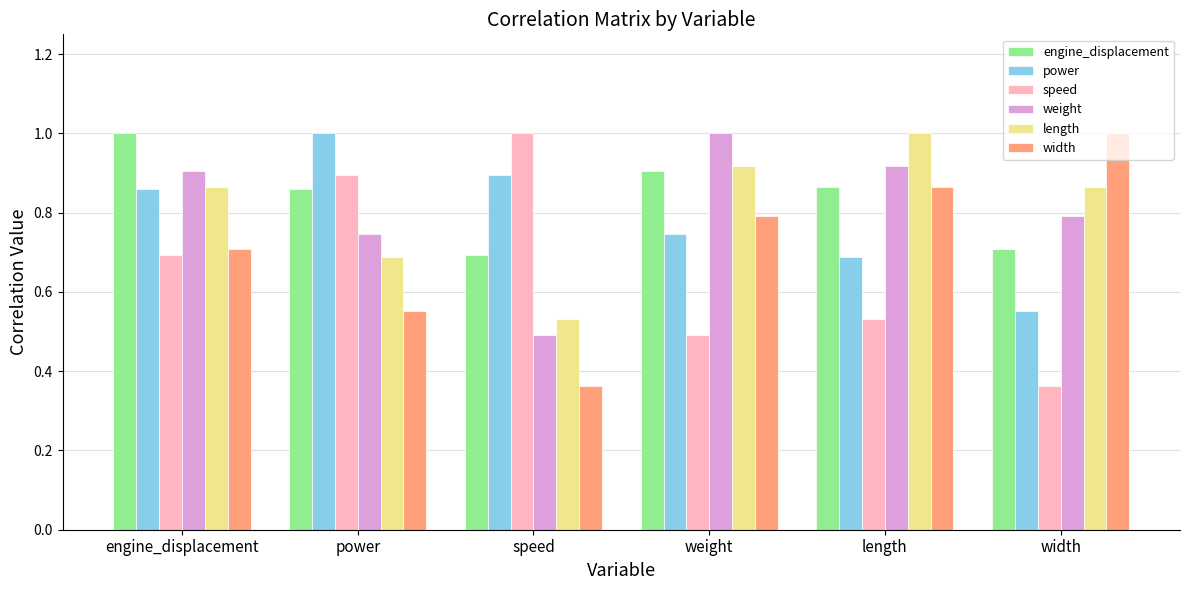

What is the maximum value for power?

1.0